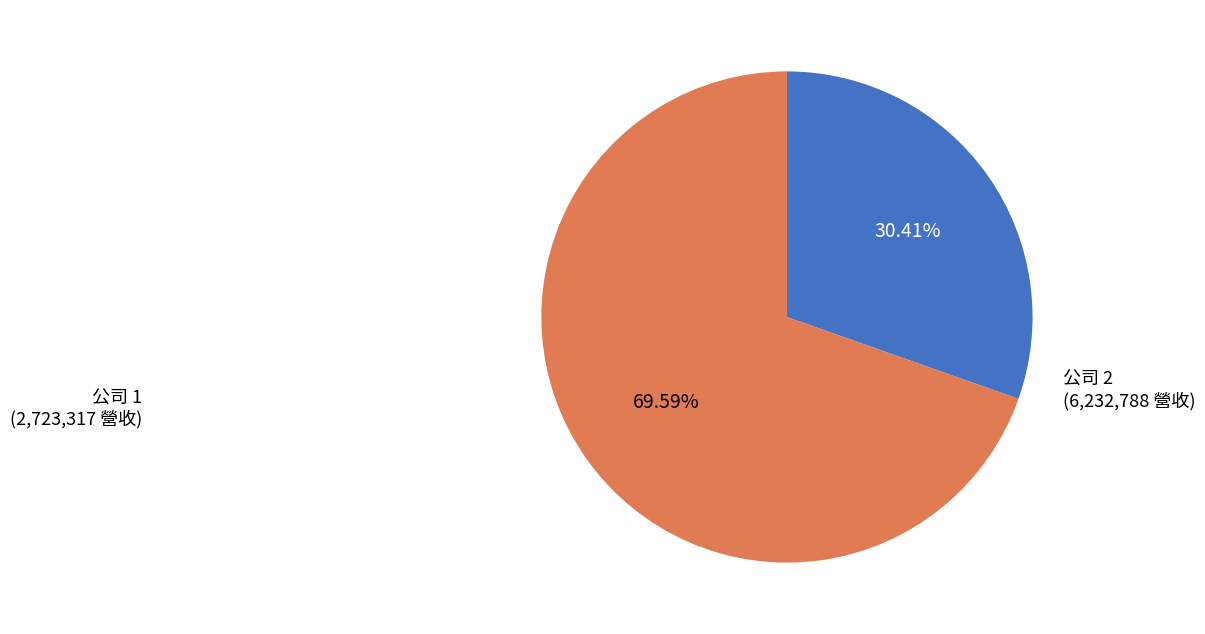

Is there any slice that represents more than half of the pie?

Yes